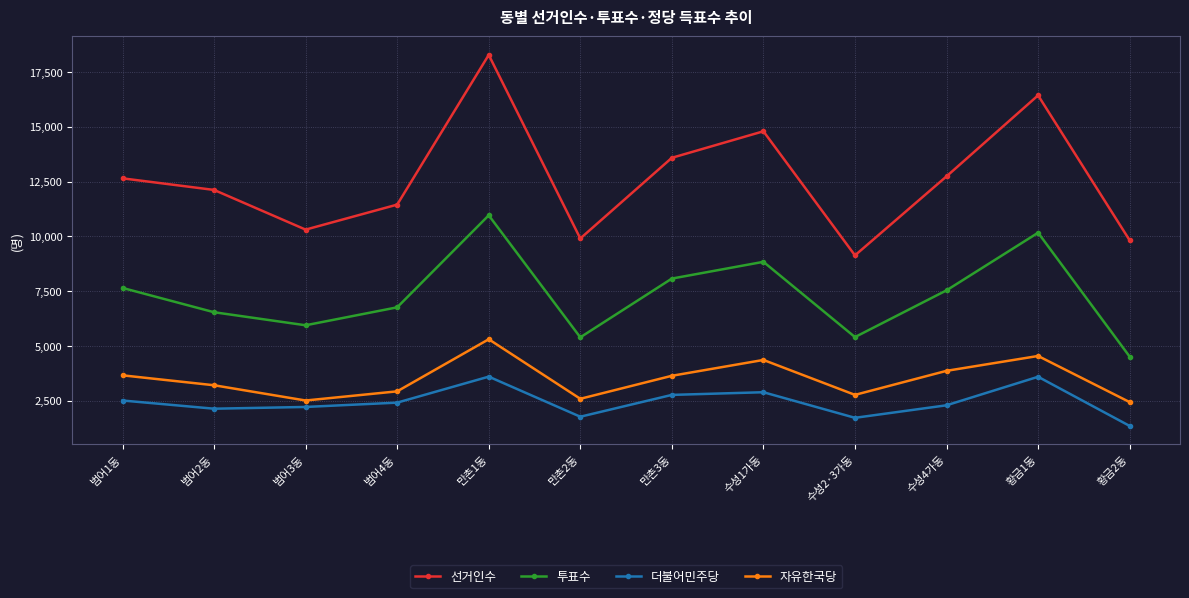

True or false: 자유한국당 has a value of 1371 at 만촌1동.

False